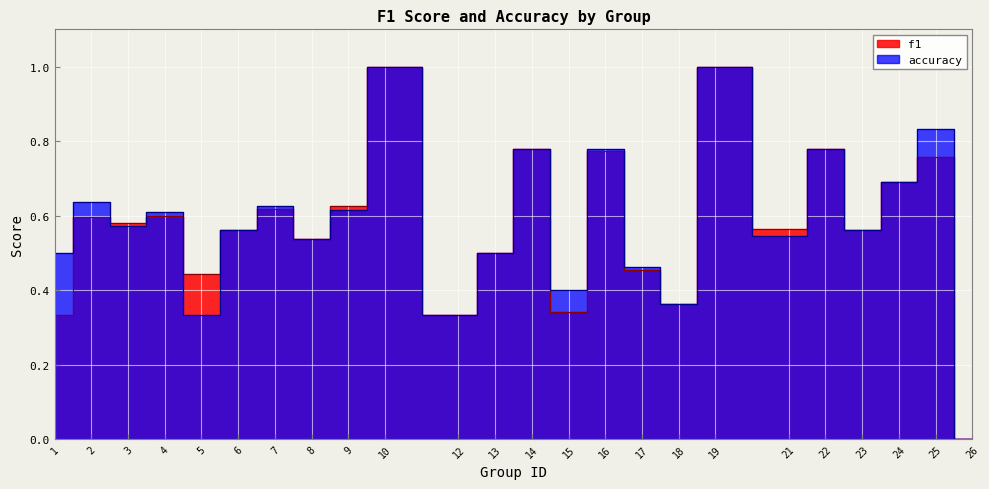

In accuracy, how many points are higher than both neighbors (excluding endpoints)?

9